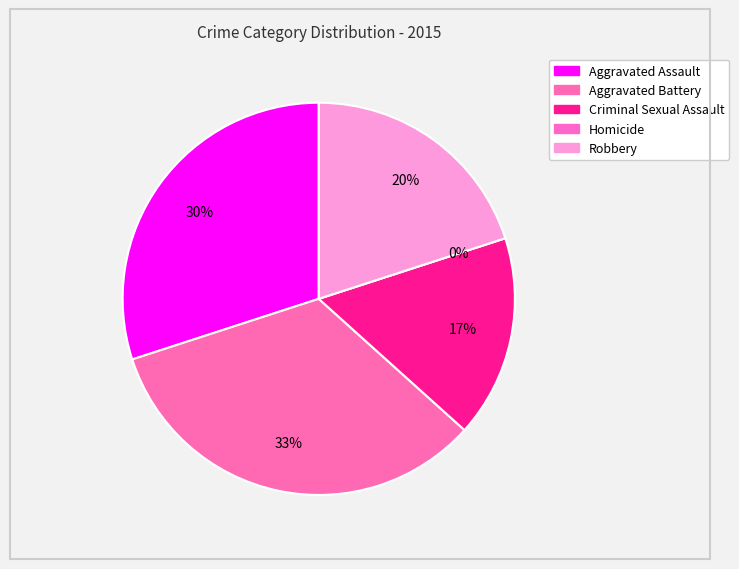

Which category has the smallest portion of the pie?

Homicide